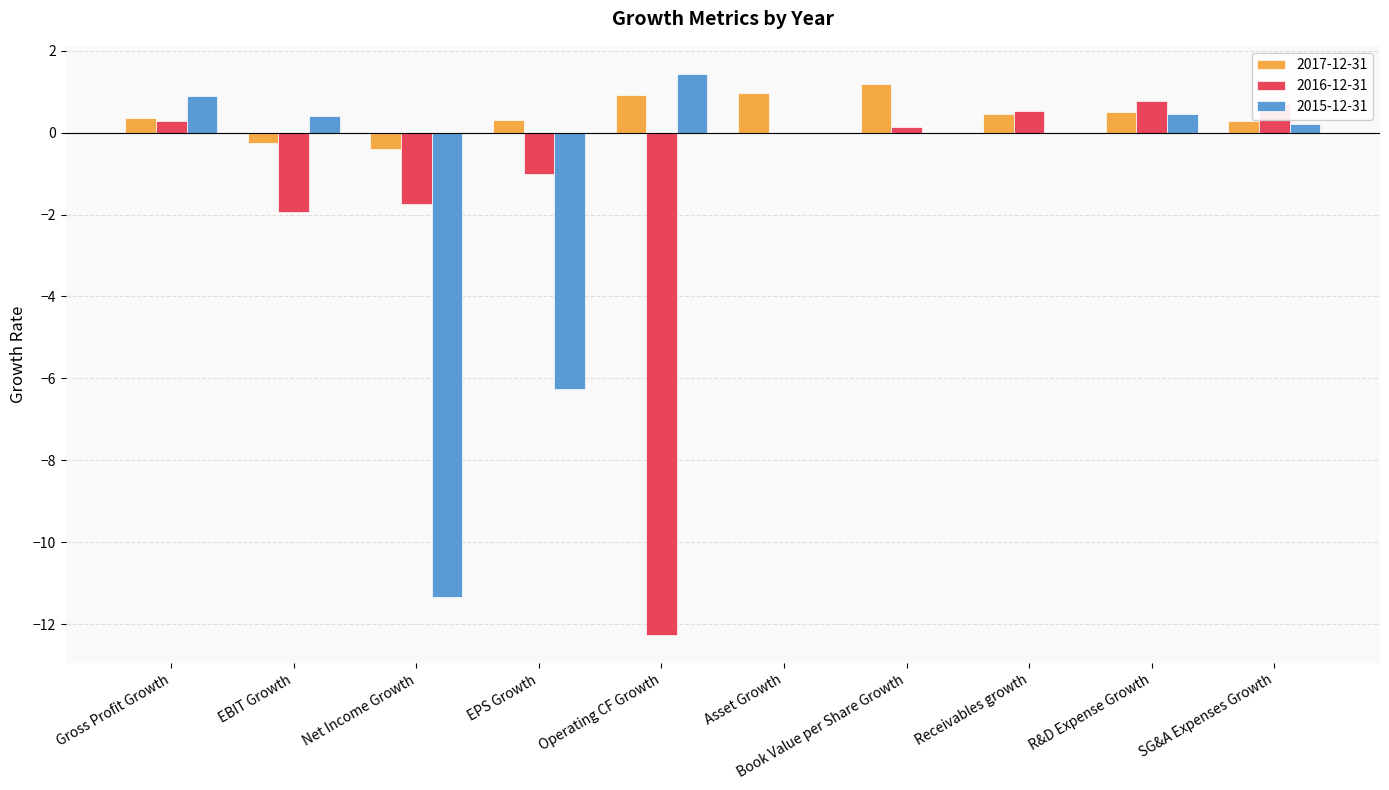

Where does the 2015-12-31 series first go above 0?

Gross Profit Growth